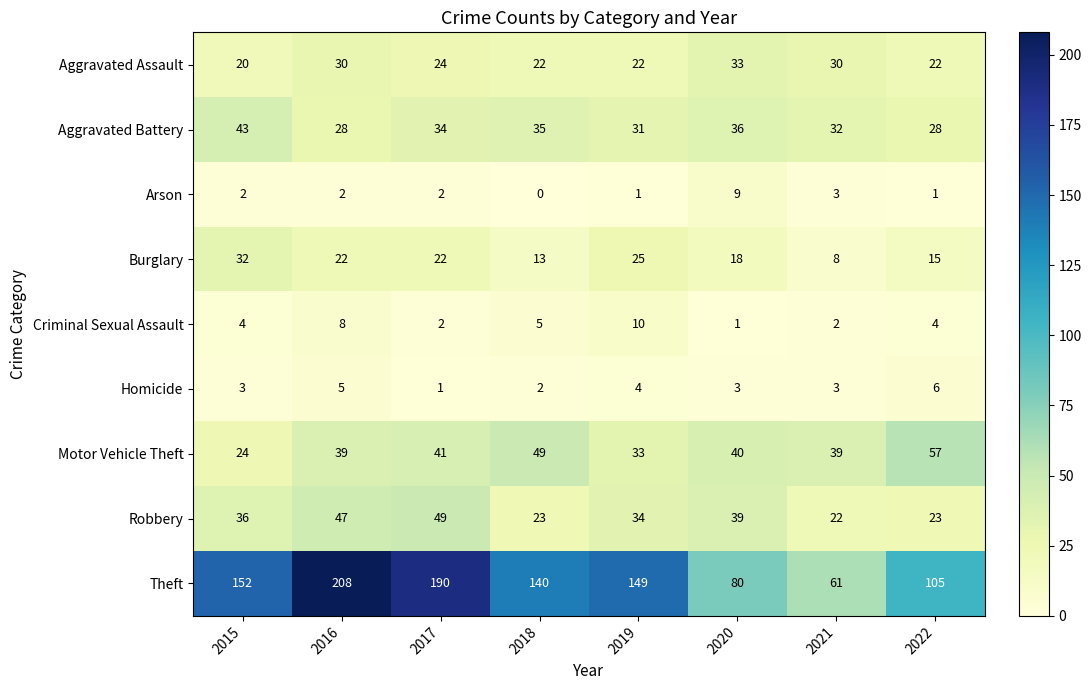

What is the maximum value for Burglary?

32